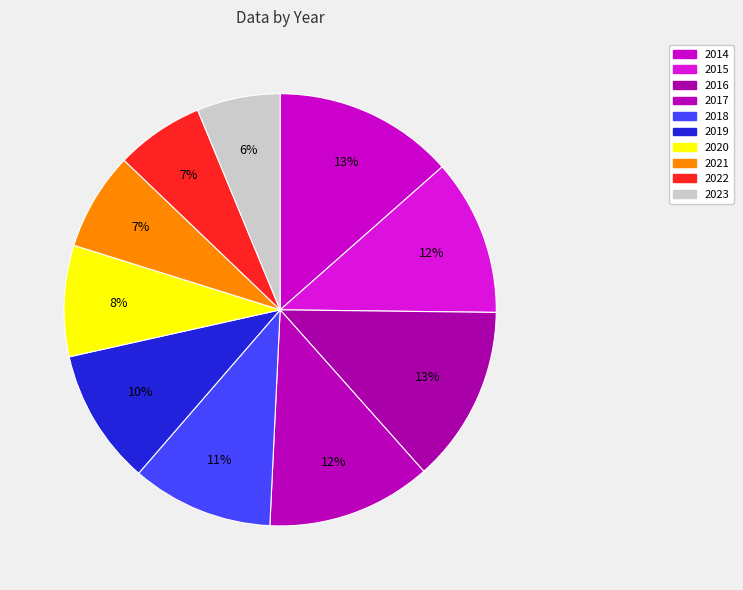

Count the number of slices in the pie.

10